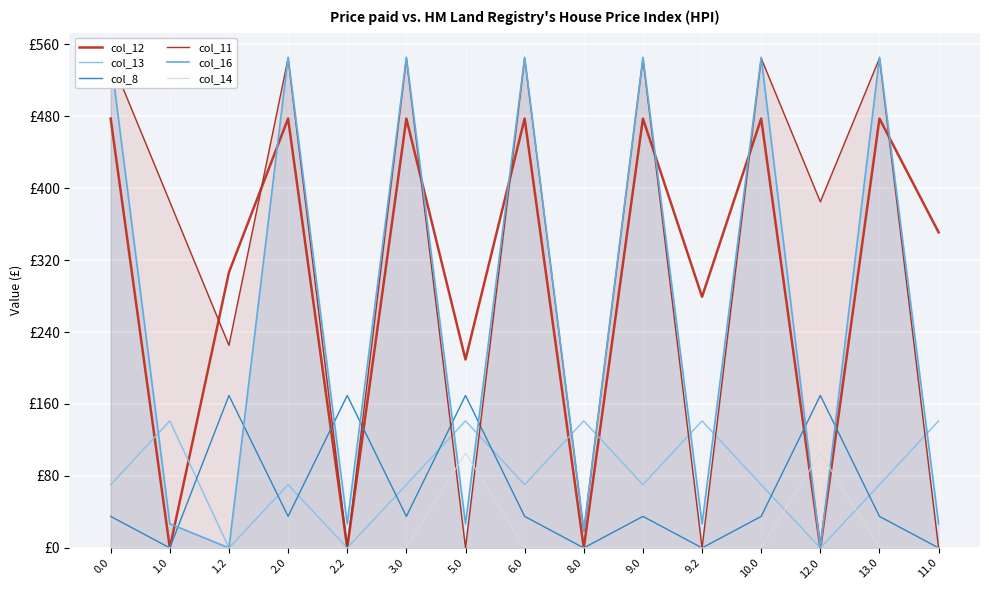

What is the difference between the highest and lowest values at 9.0?

545.1